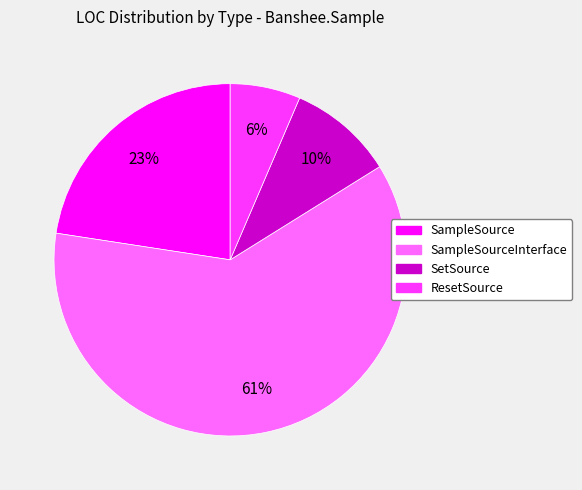

Which slice is the largest?

SampleSourceInterface